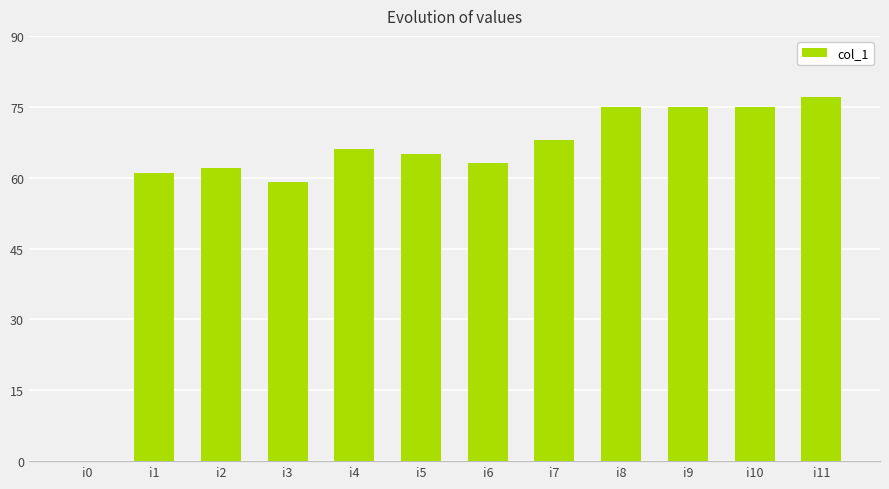

Read the value at i9.

75